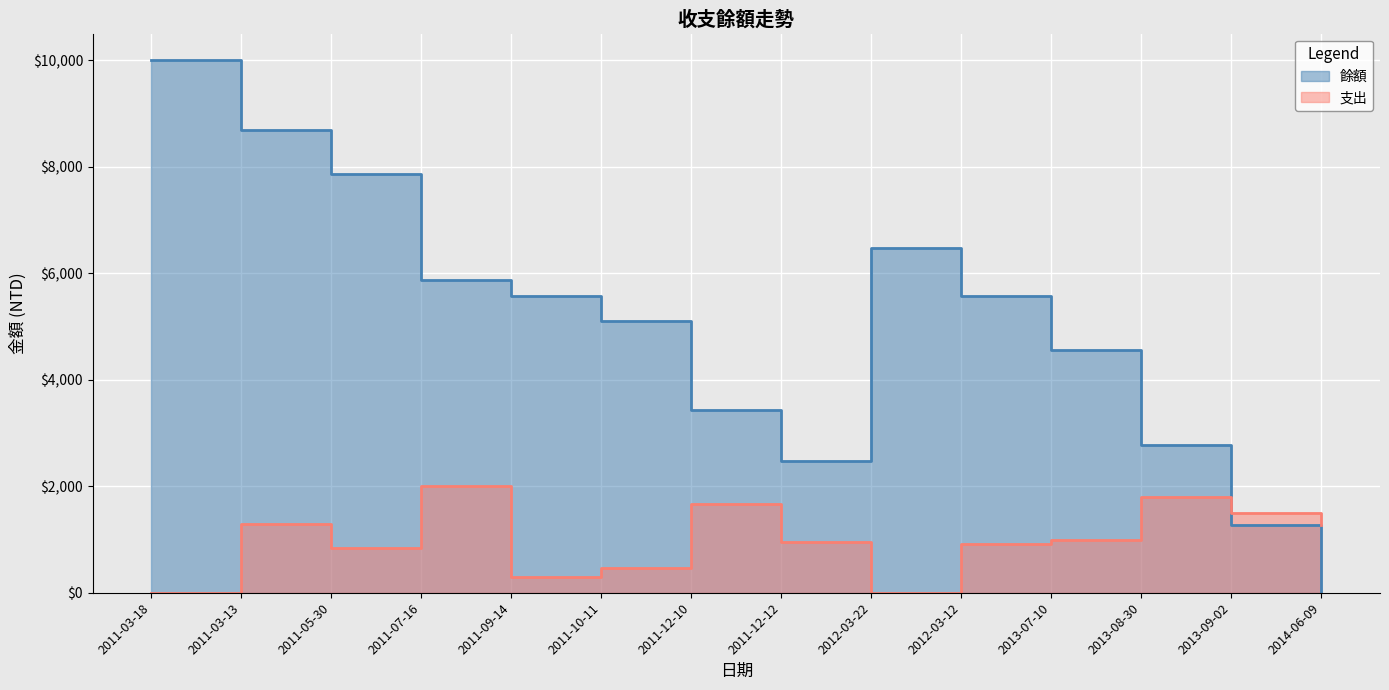

At which label is 支出 closest to 1000?

2013-07-10